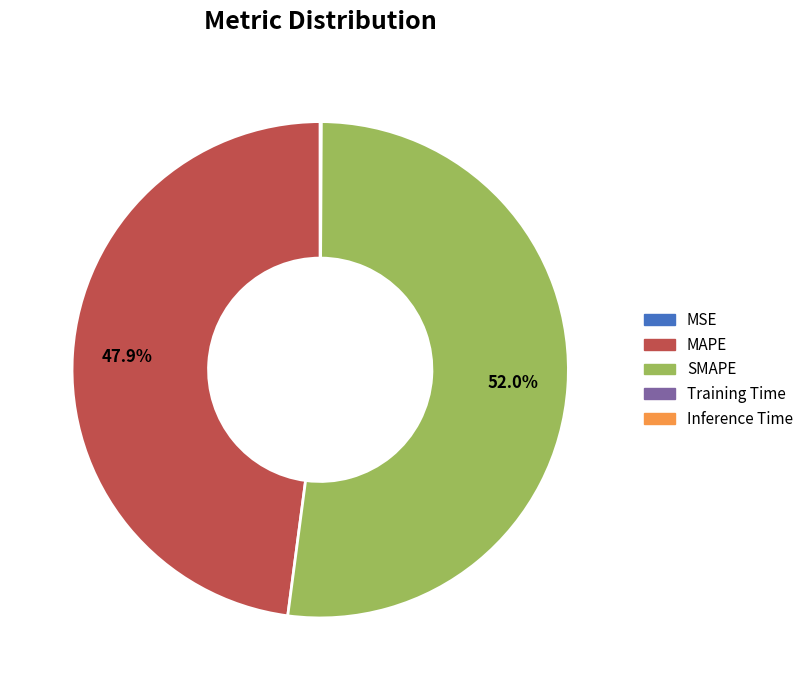

To the nearest percent, what portion does MAPE represent?

48%